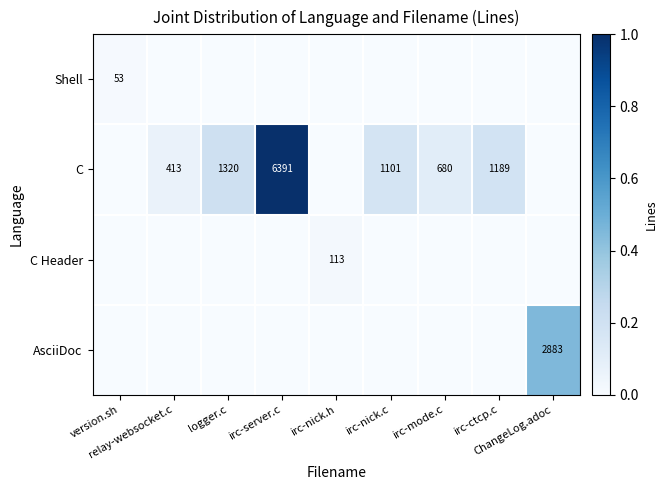

Rank the series at irc-ctcp.c from highest to lowest value.

C, Shell, C Header, AsciiDoc